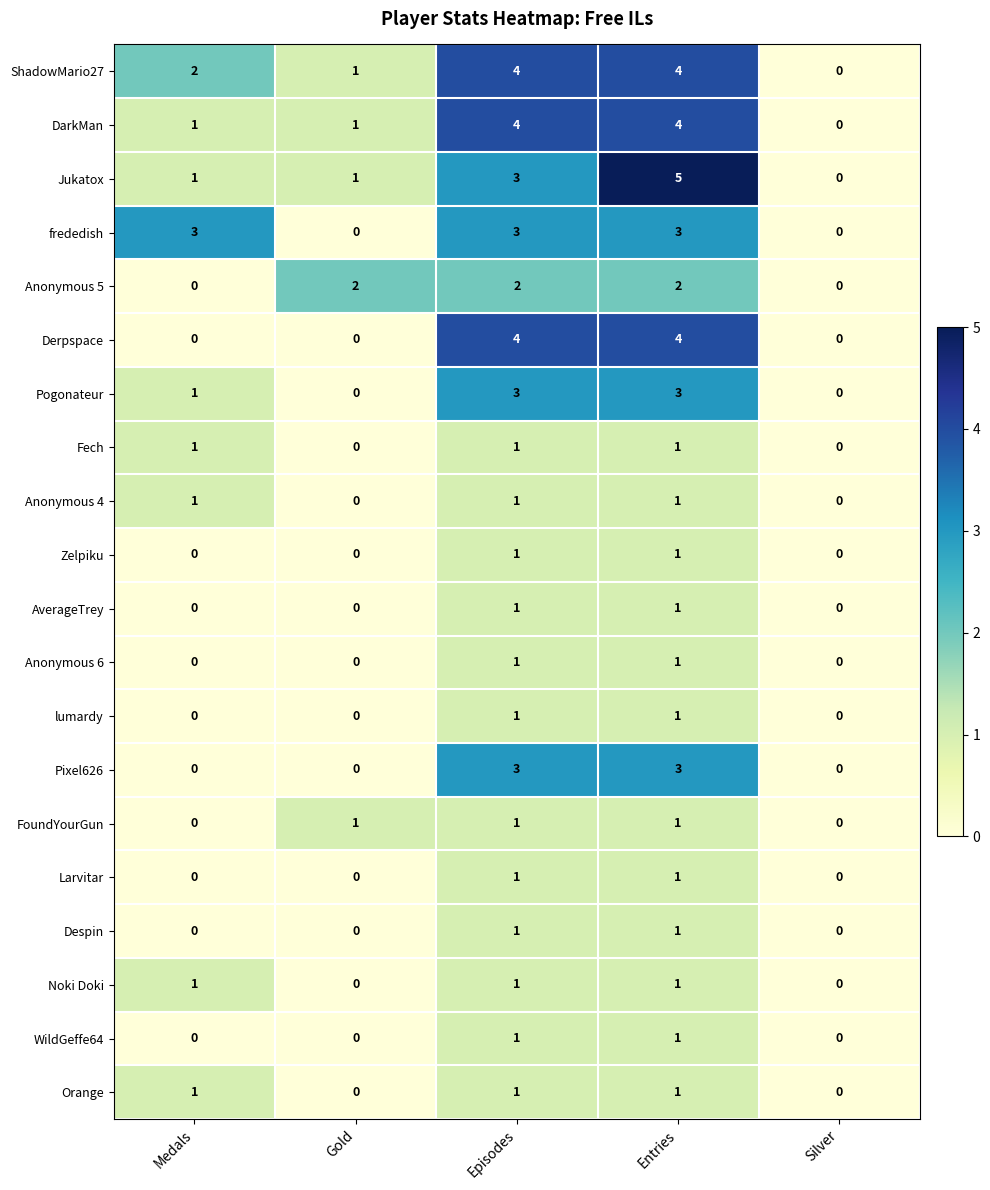

What is the difference between the maximum and second lowest values in the DarkMan series?

3